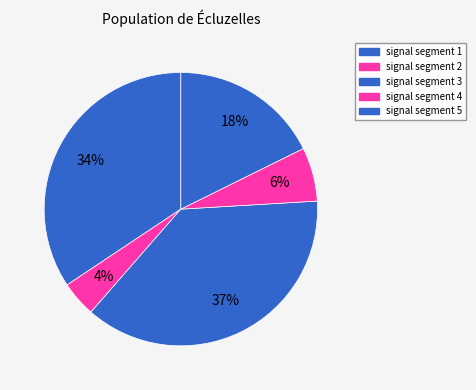

Rank the categories by value from highest to lowest.

signal segment 3, signal segment 1, signal segment 5, signal segment 4, signal segment 2